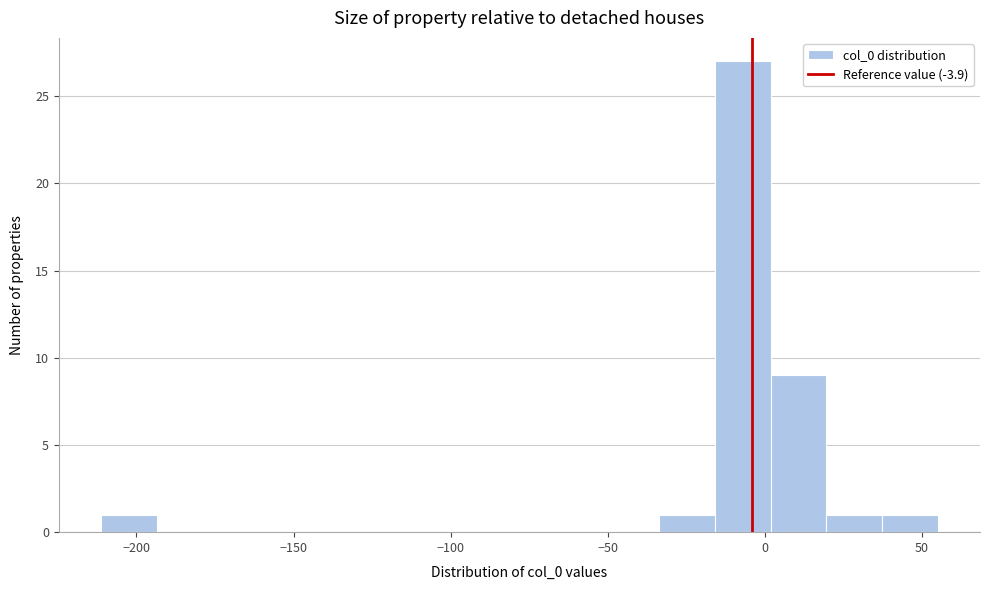

Around what value on the x-axis is the tallest bar? Give the approximate position of its centre, as read against the axis.

-5